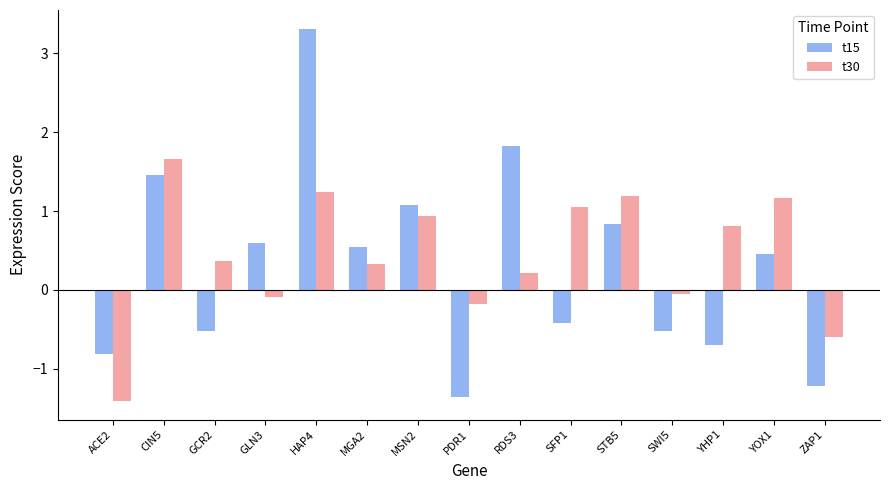

How many groups of bars are there?

15